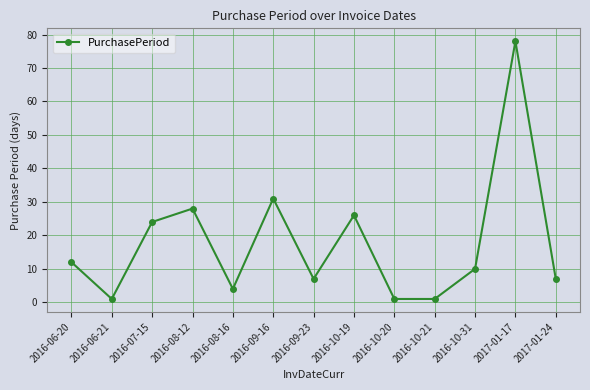

At which category does the chart reach its peak across all series?

2017-01-17